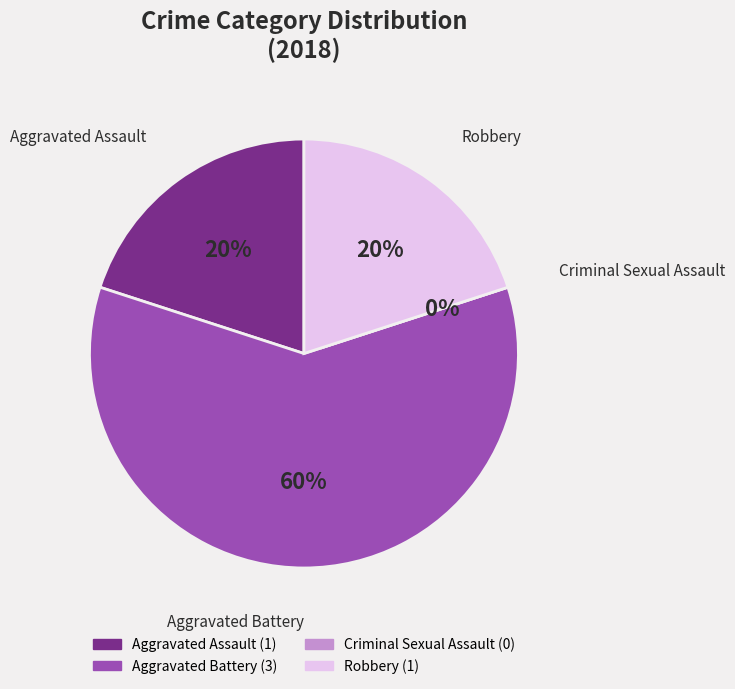

What is the ratio of the value at Robbery to the value at Aggravated Battery?

0.3